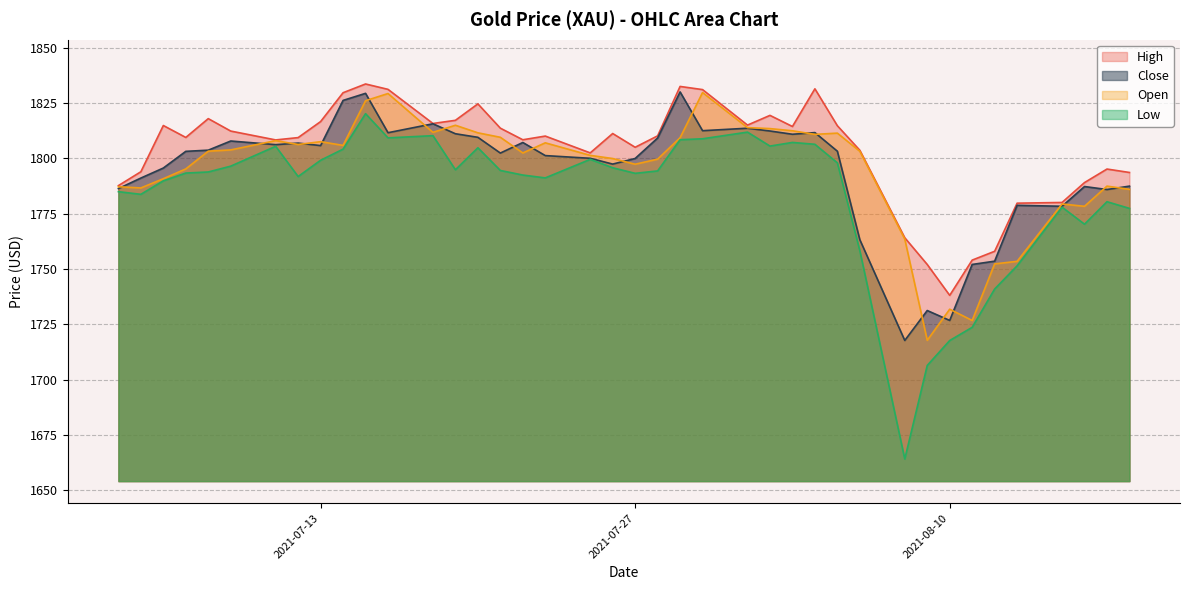

What is the difference between the second highest and second lowest values in the Low series?

105.4